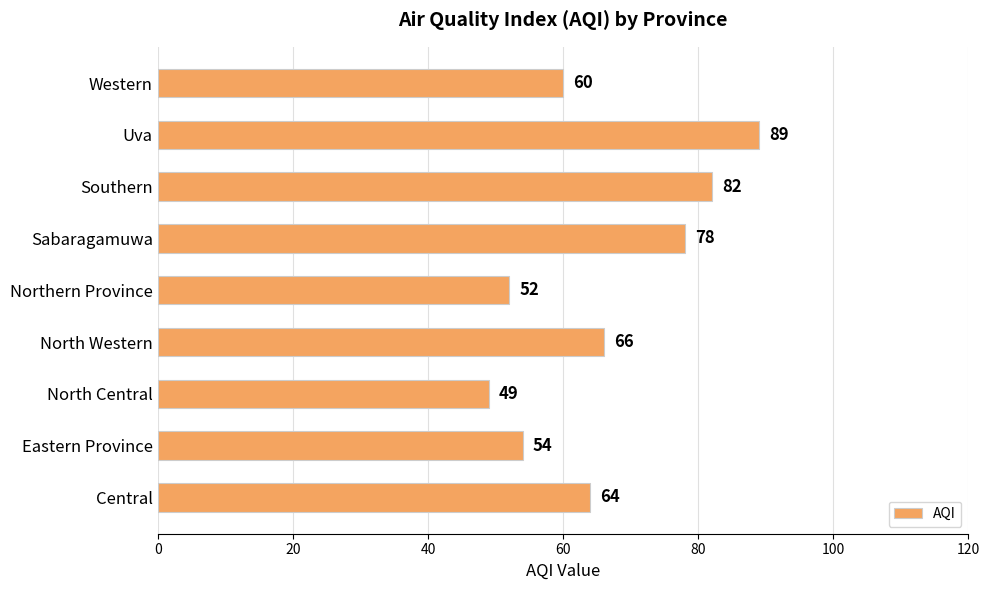

What is the minimum value shown in the chart?

49